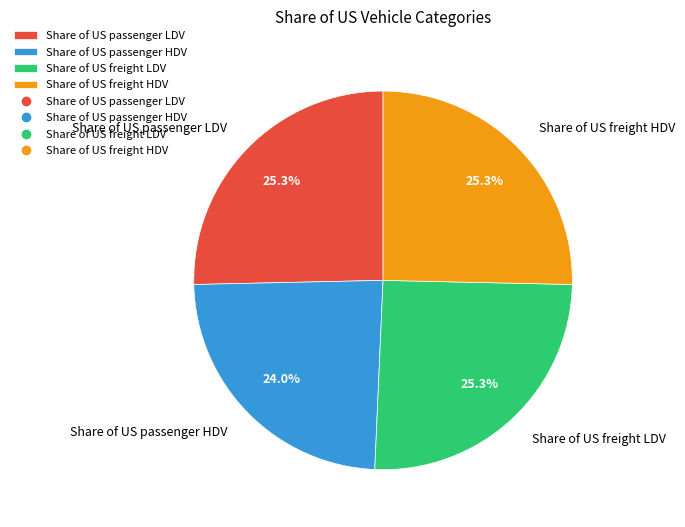

Which category has the smallest portion of the pie?

Share of US passenger HDV